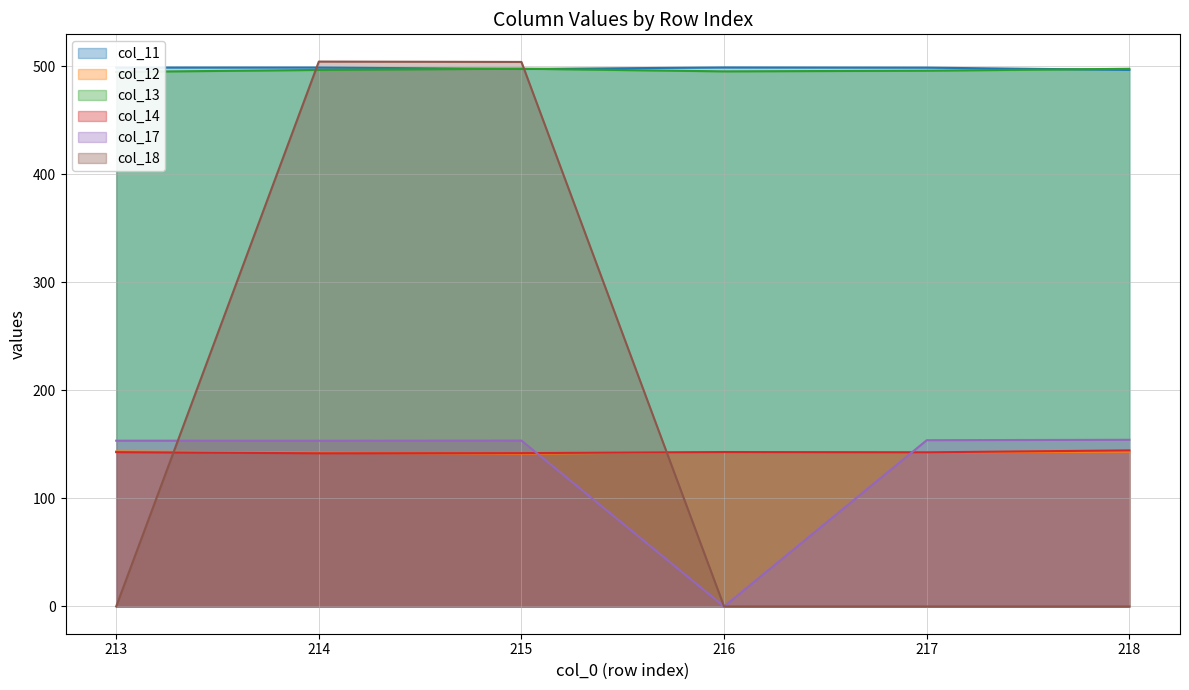

True or false: col_14 and col_13 intersect in this chart.

False